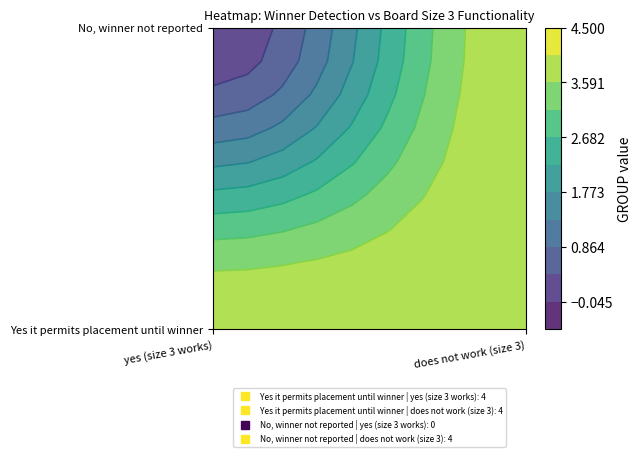

What is the sum of all values?

12